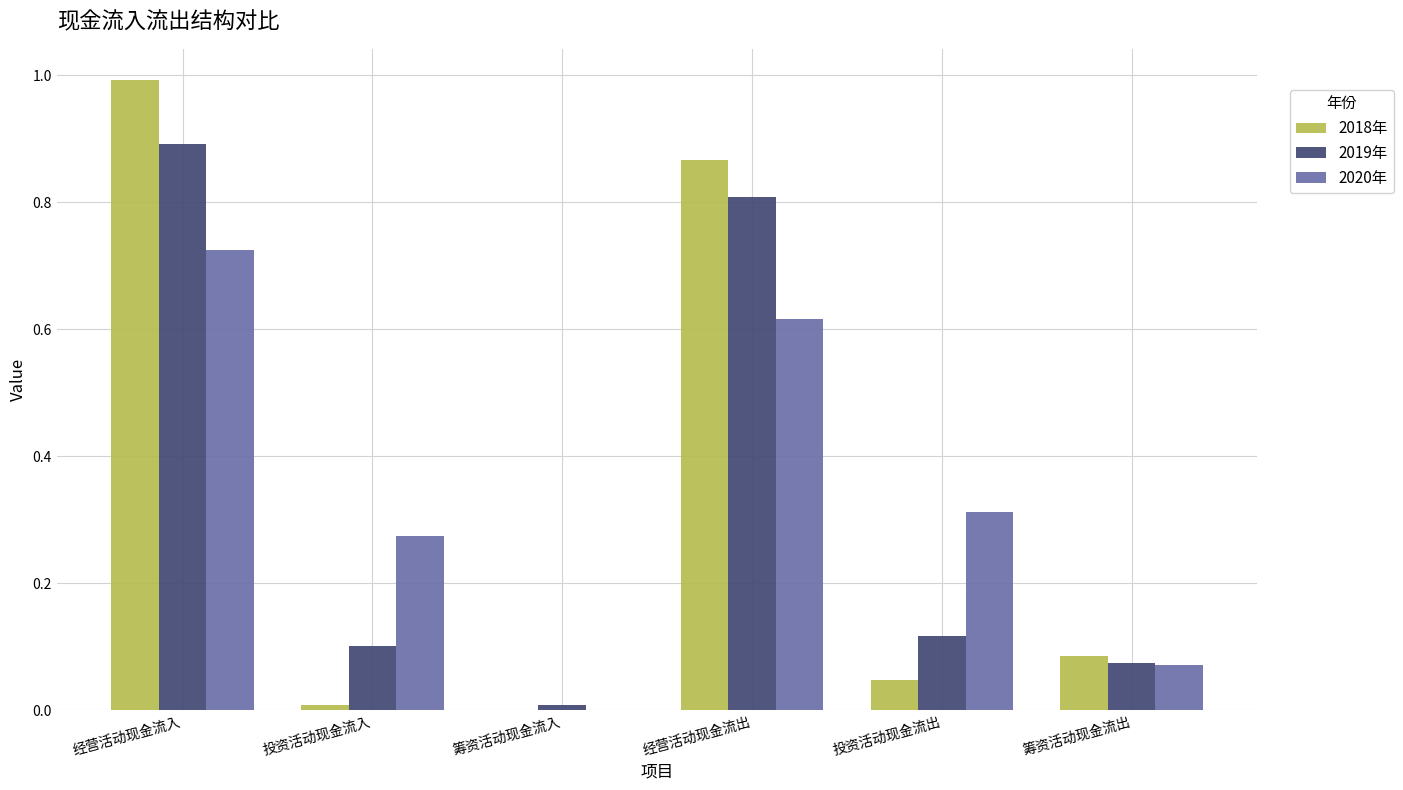

Which series changed the most between 投资活动现金流出 and 筹资活动现金流出?

2020年